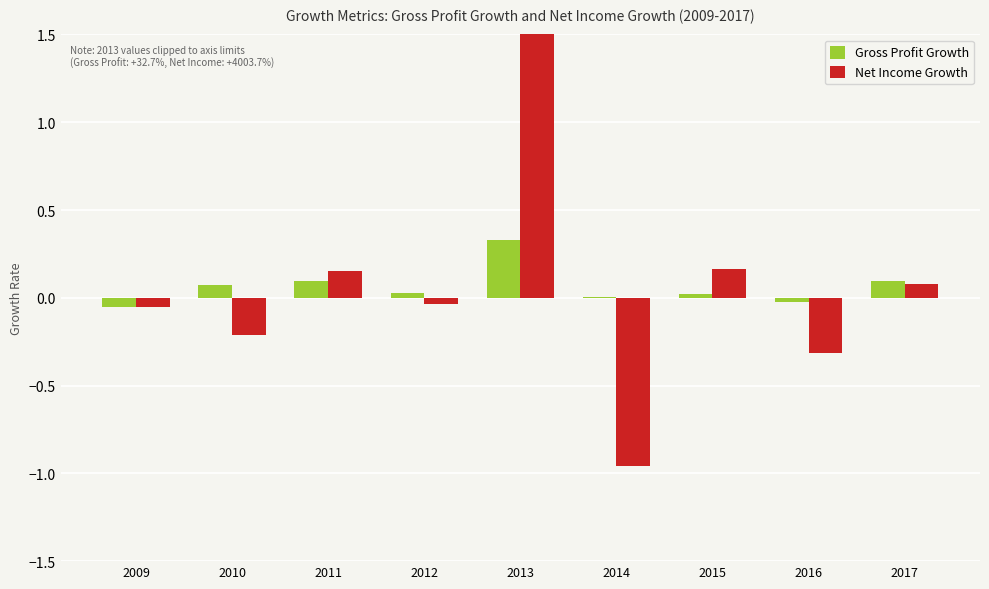

The Net Income Growth series shows -0.1 at 2016. True or false?

False